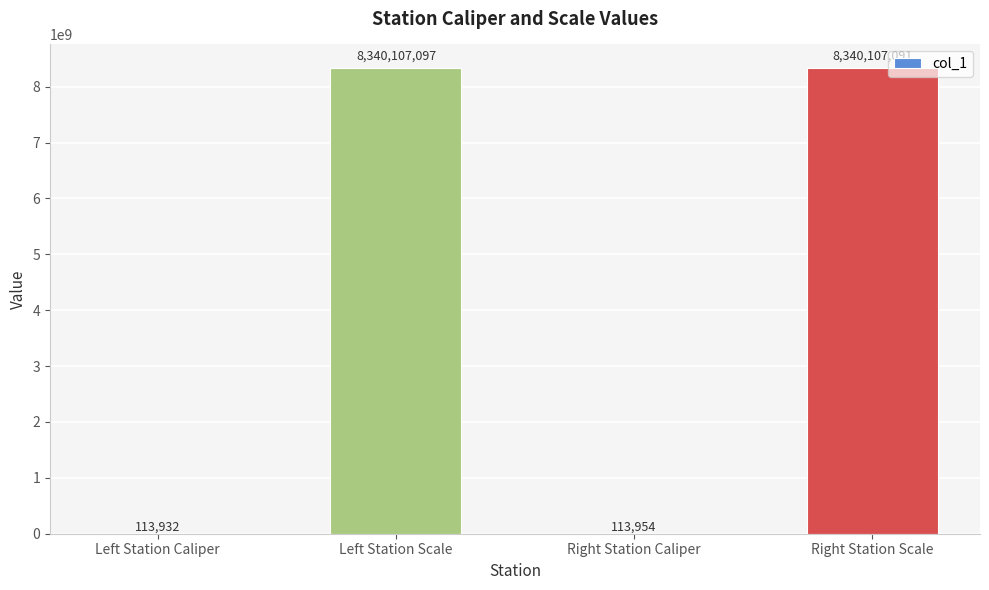

What is the maximum value shown in the chart?

8340107097